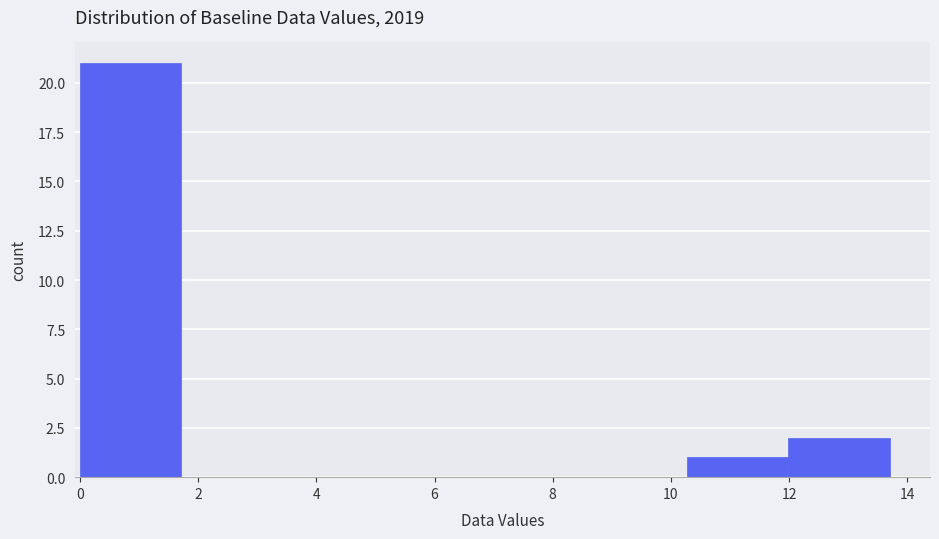

Which range on the x-axis has the tallest bar?

0.0 to 1.8